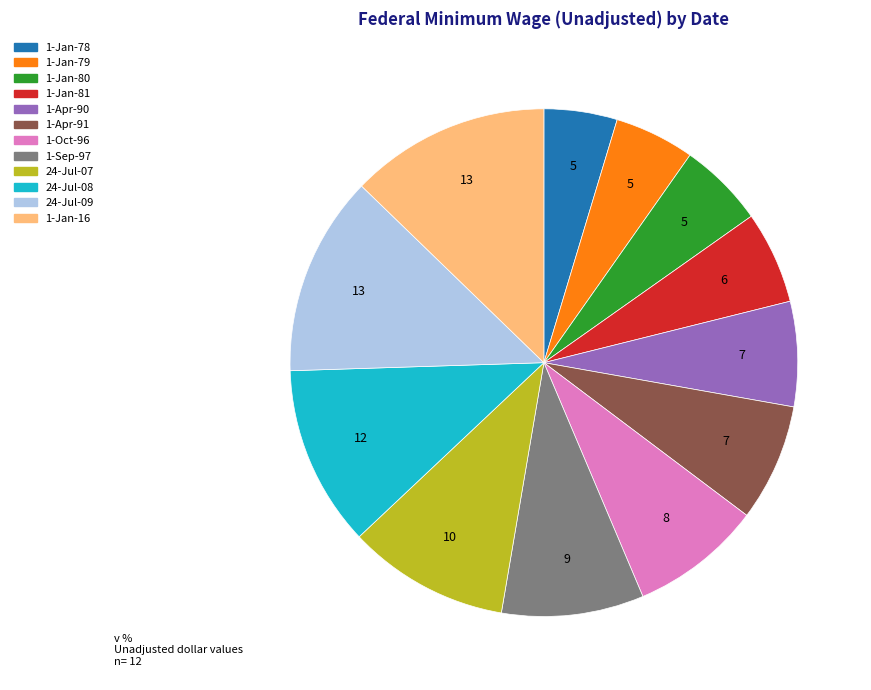

Do 1-Apr-90 and 1-Jan-79 together represent more than half of the pie?

No